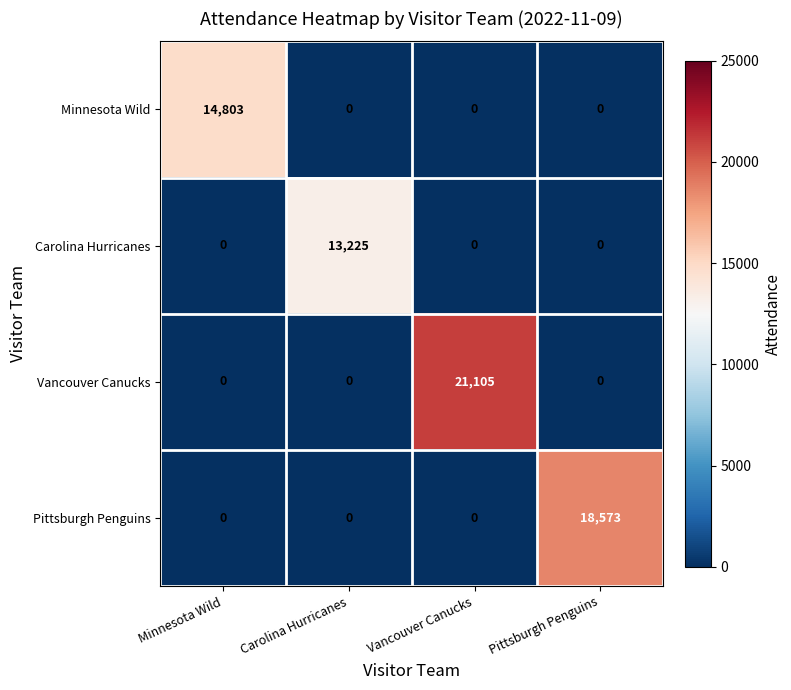

List the series in order of their overall mean, lowest first.

Carolina Hurricanes, Minnesota Wild, Pittsburgh Penguins, Vancouver Canucks